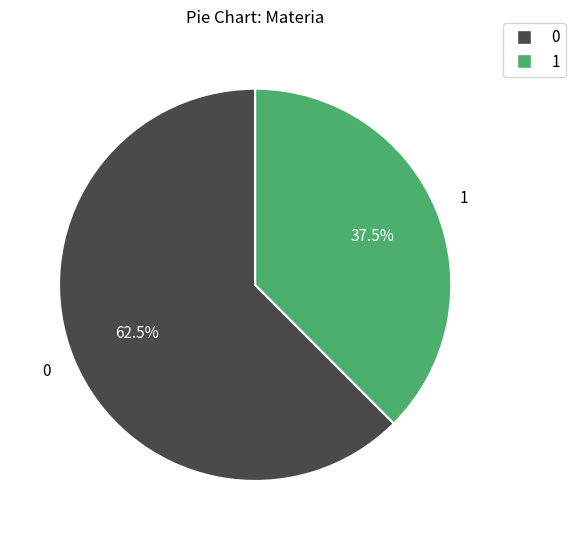

Does any single category account for the majority?

Yes